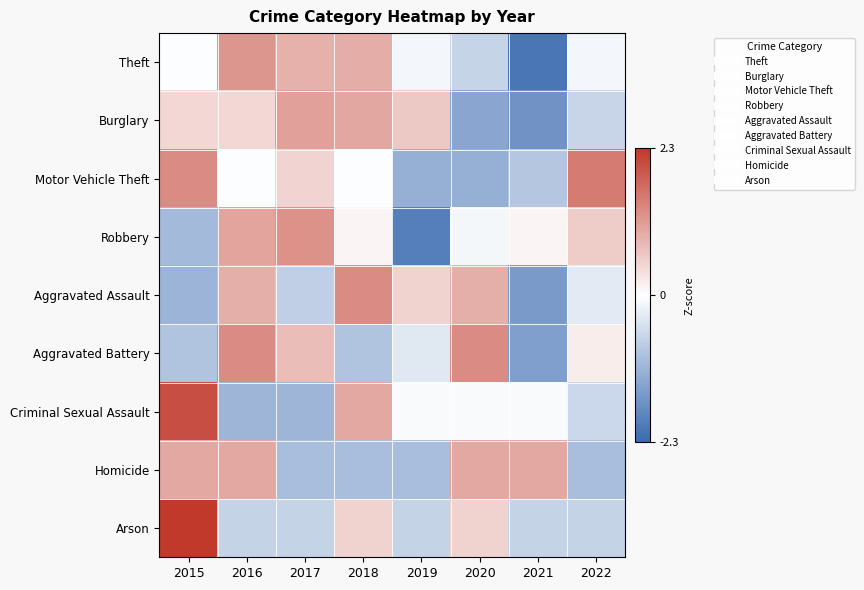

Count the number of categories in the chart.

8